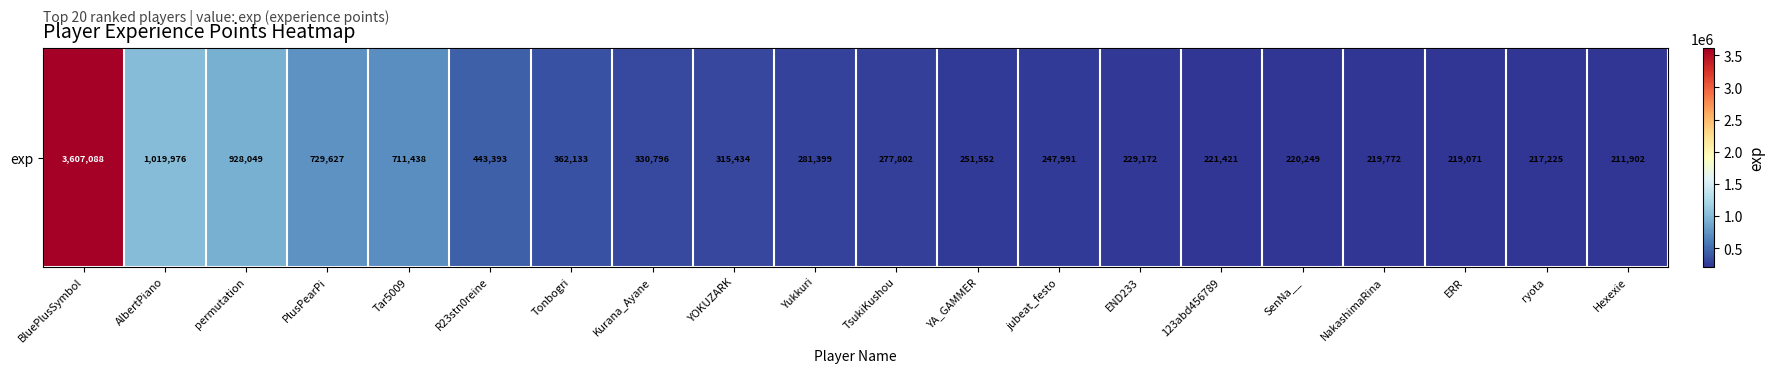

List the labels in order of value, smallest first.

Hexexie, ryota, ERR, NakashimaRina, SenNa__, 123abd456789, END233, jubeat_festo, YA_GAMMER, TsukiKushou, Yukkuri, YOKUZARK, Kurana_Ayane, Tonbogri, R23stn0reine, Tar5009, PlusPearPi, permutation, AlbertPiano, BluePlusSymbol